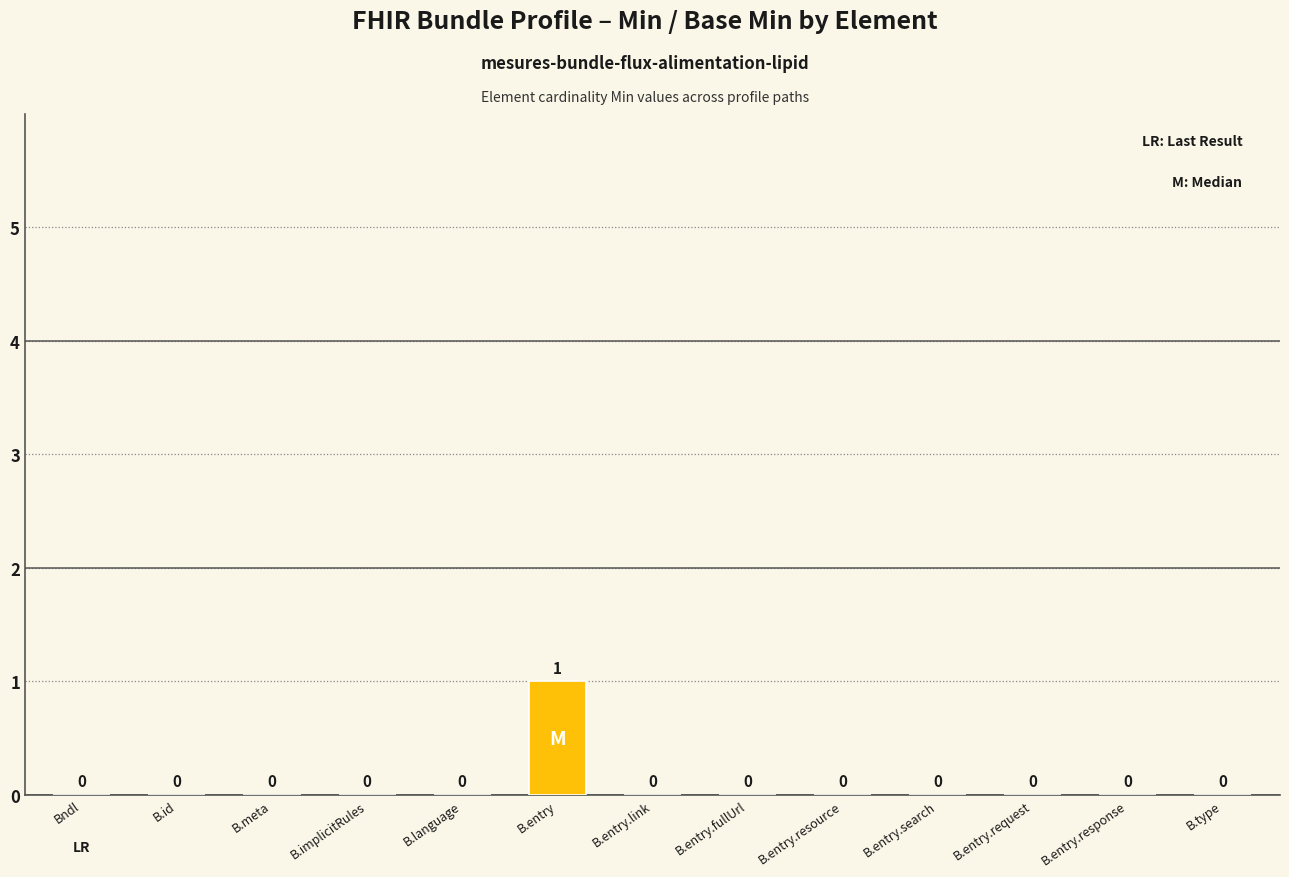

At which category does the chart reach its peak across all series?

B.entry